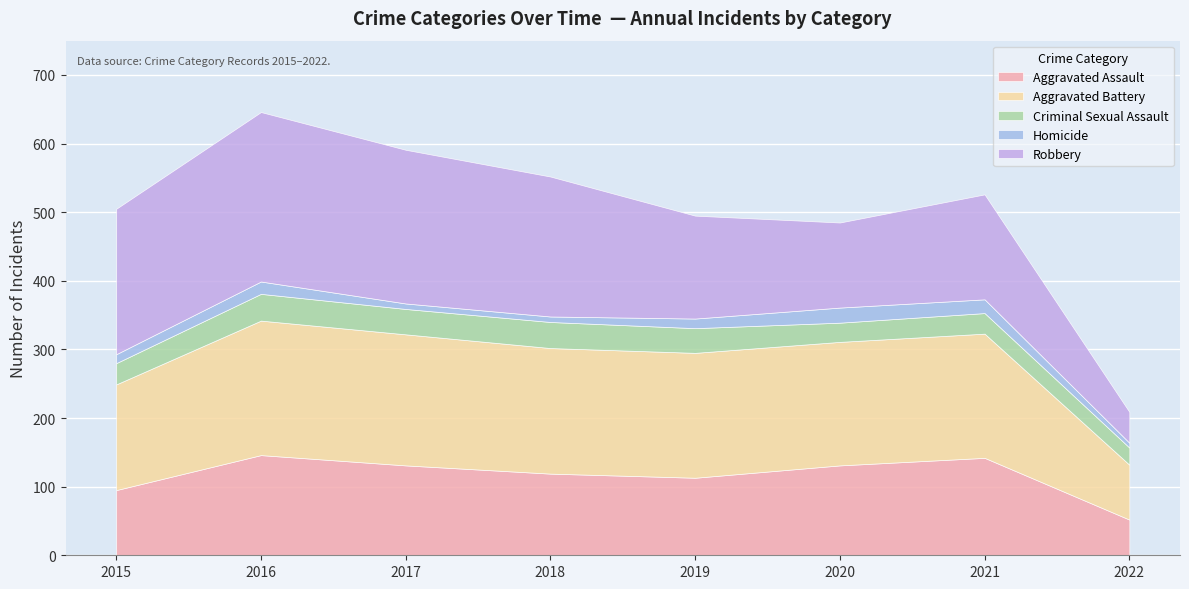

After their last crossing, which series has the higher values: Robbery or Aggravated Assault?

Aggravated Assault